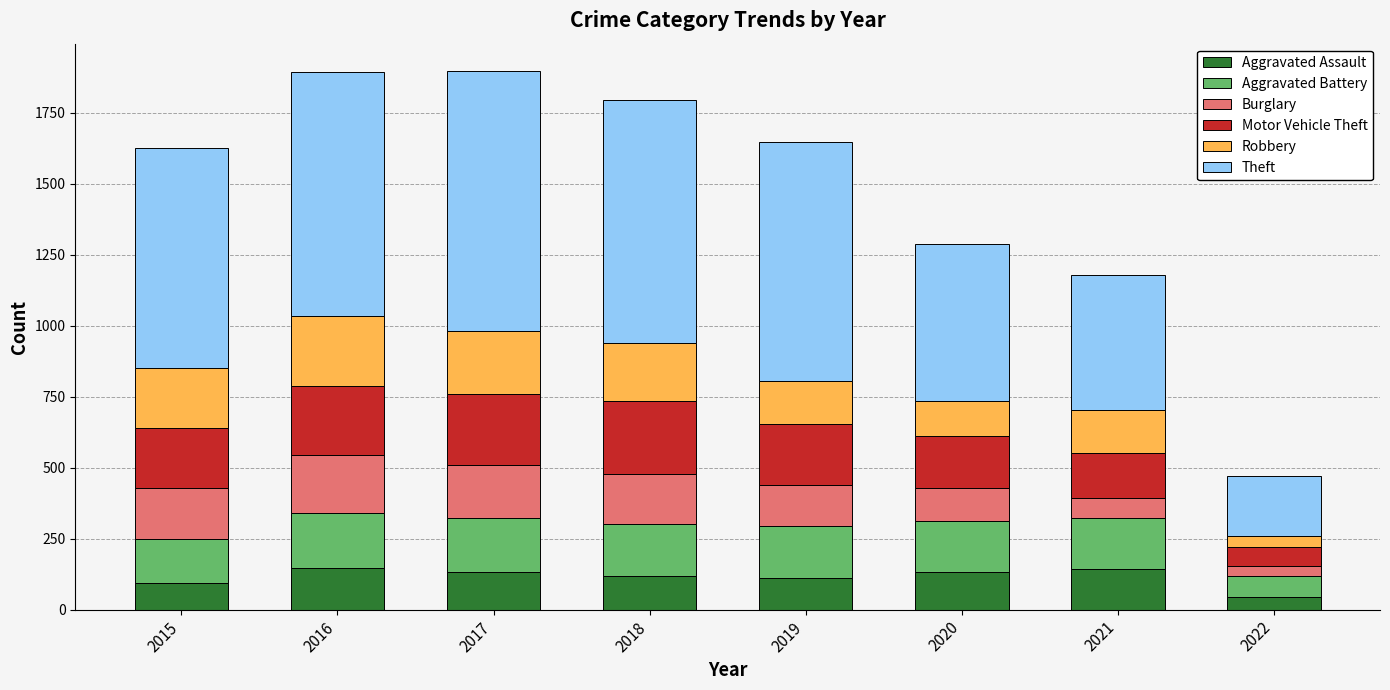

What is the sum of all Aggravated Assault values?

923